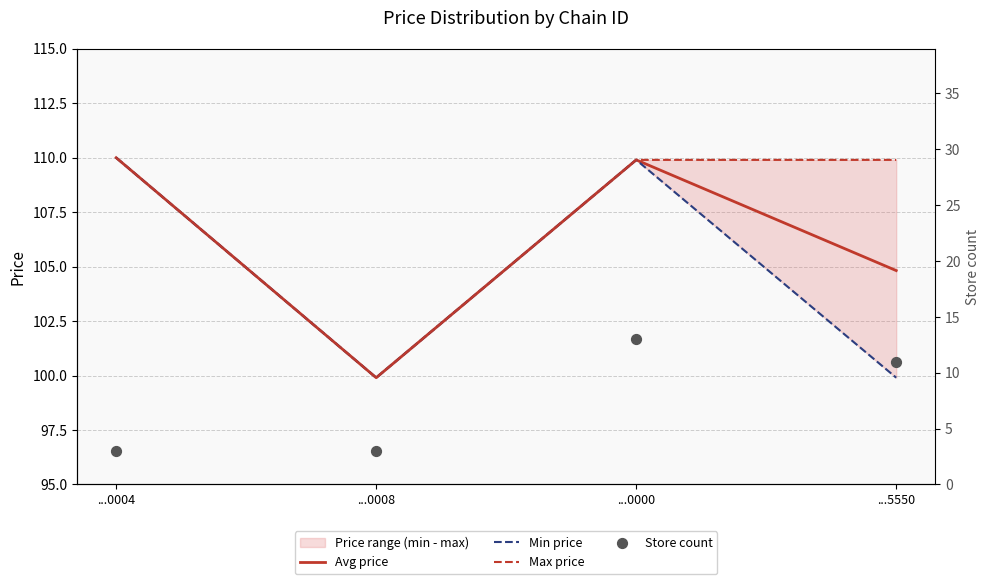

Is the value of Max price at ...0000 greater than the value of Store count at ...0000?

Yes